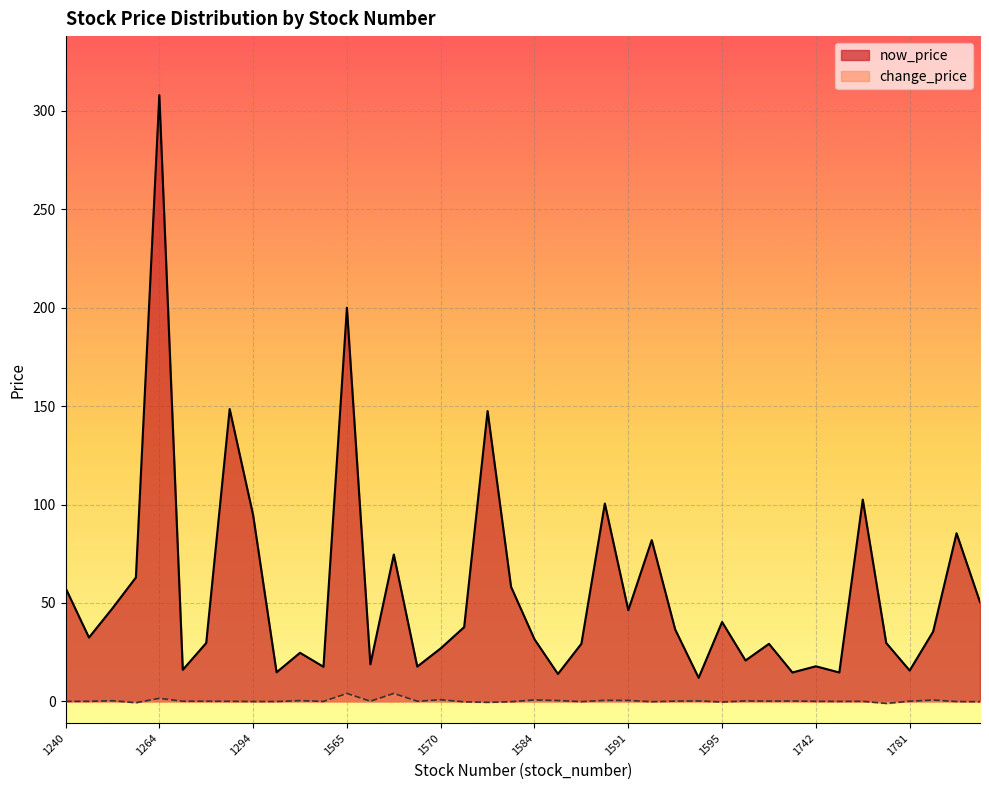

Where does the now_price series first go above 35?

1240